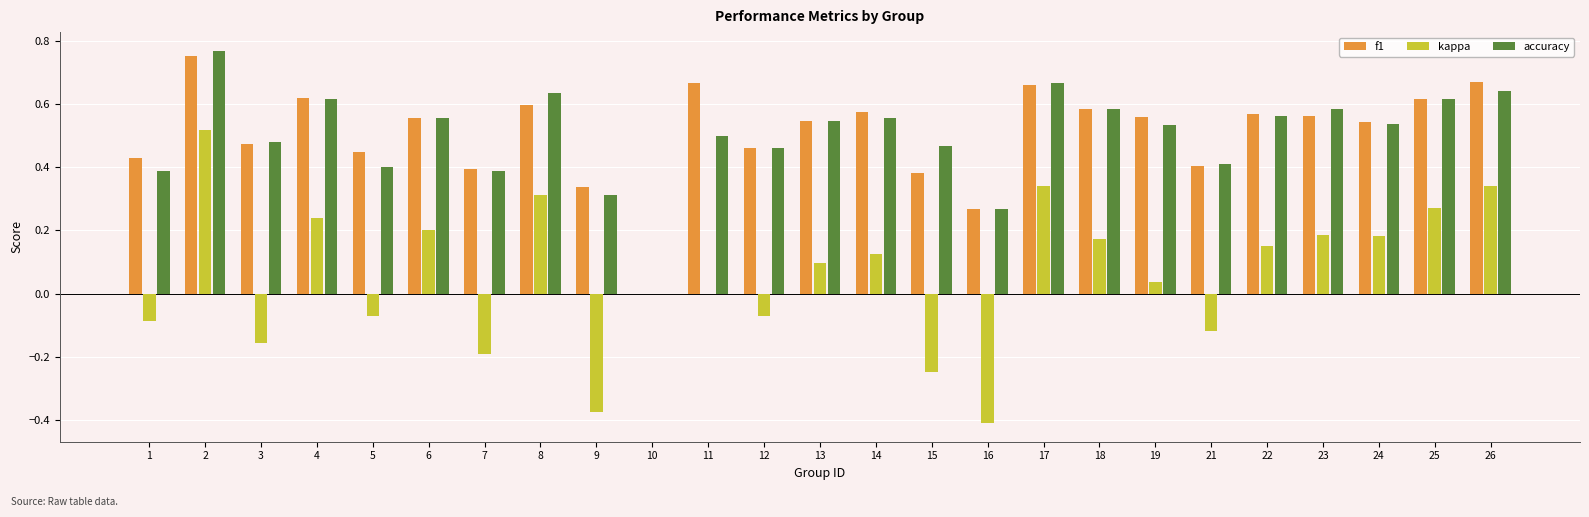

What is the sum of all f1 values?

12.7